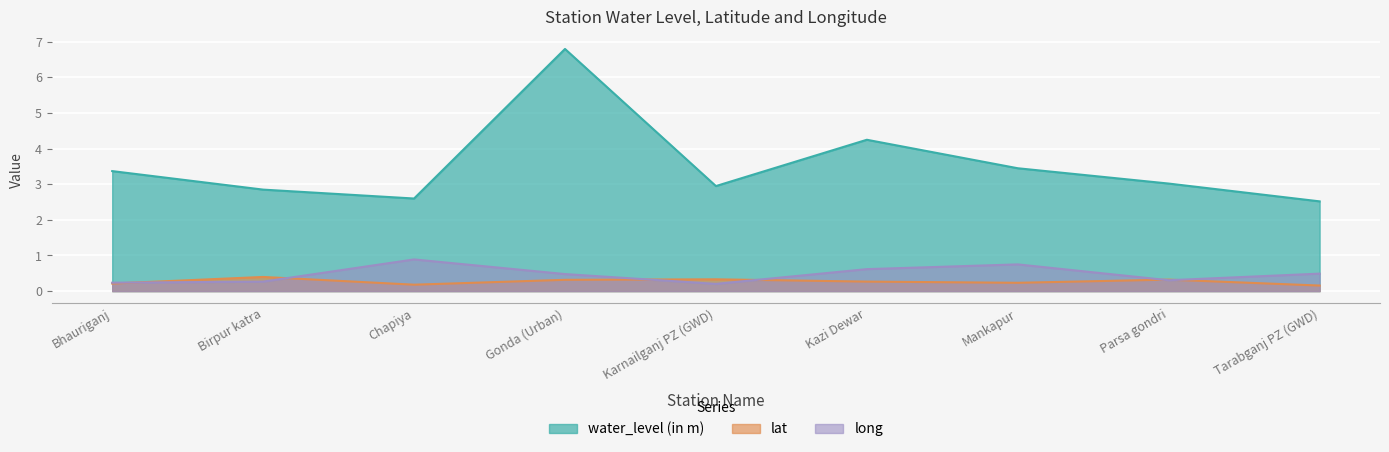

True or false: long and water_level (in m) cross at least once.

False